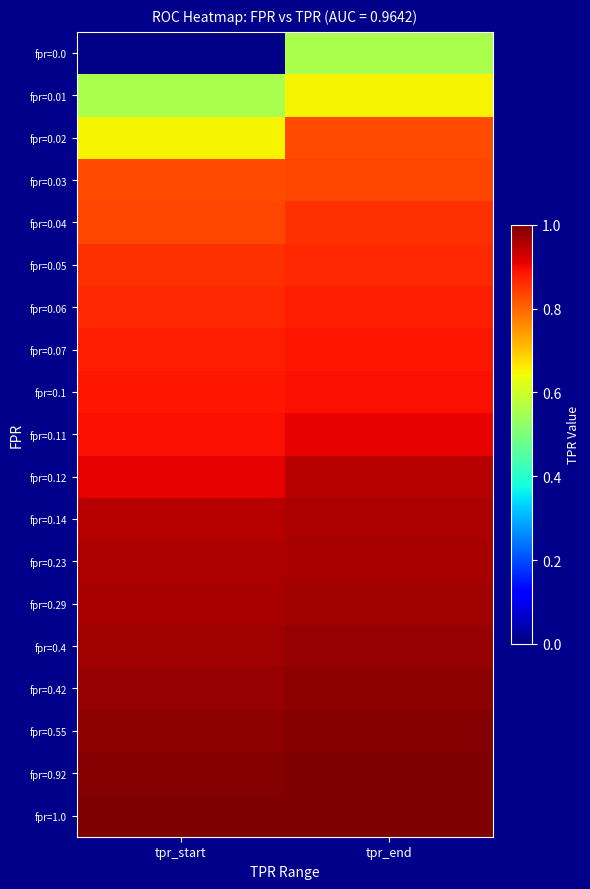

Between tpr_start and tpr_end, which is larger?

tpr_end